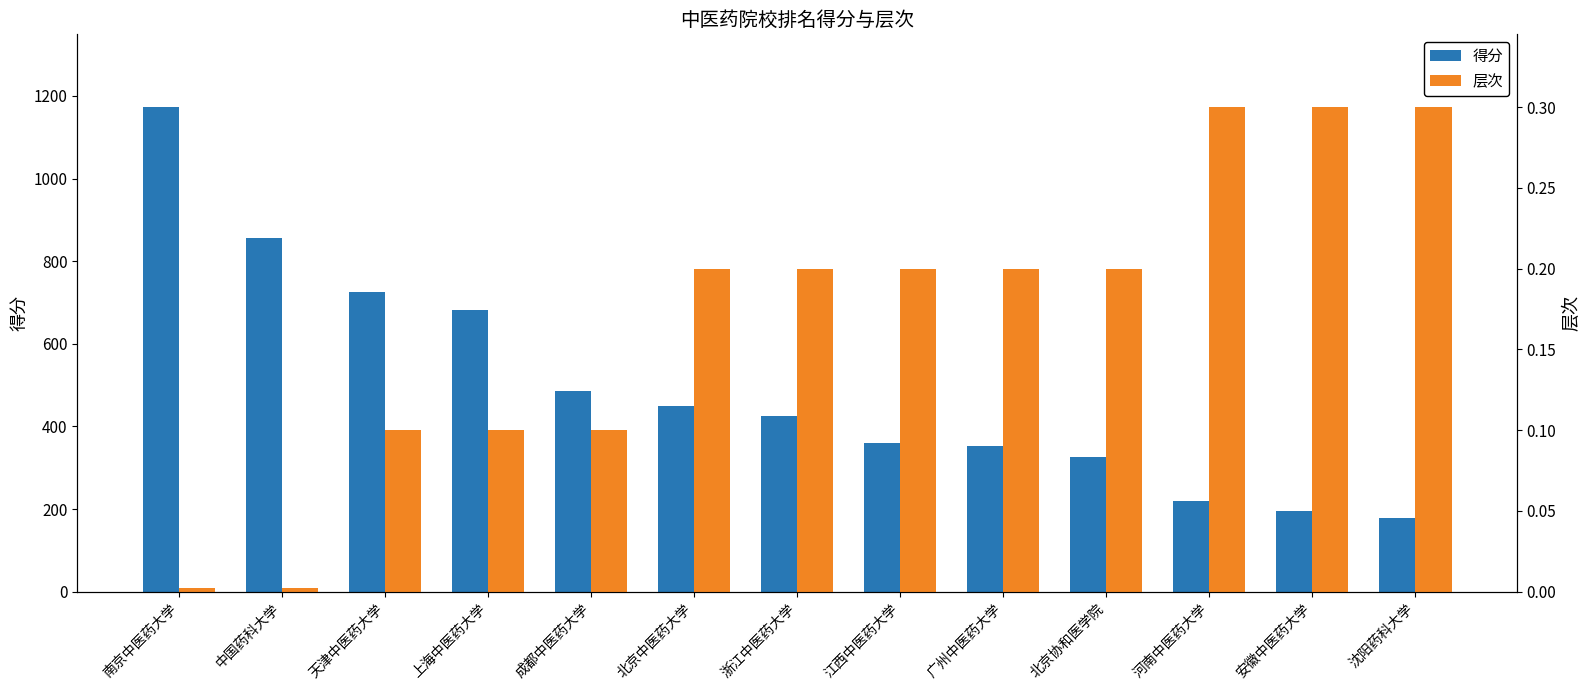

Are the bars grouped side by side (vs. stacked)?

Yes